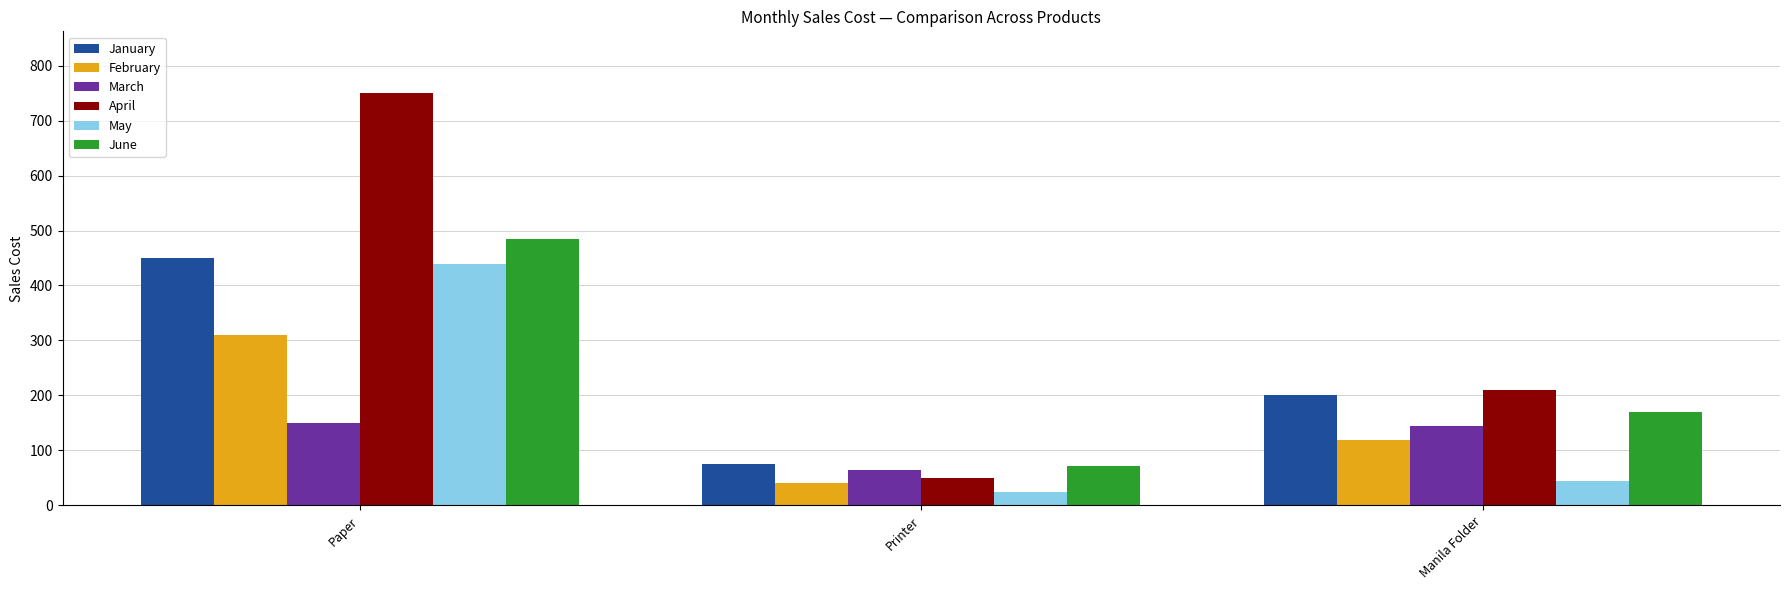

What is the approximate value of April at Paper, to the nearest 10?

750